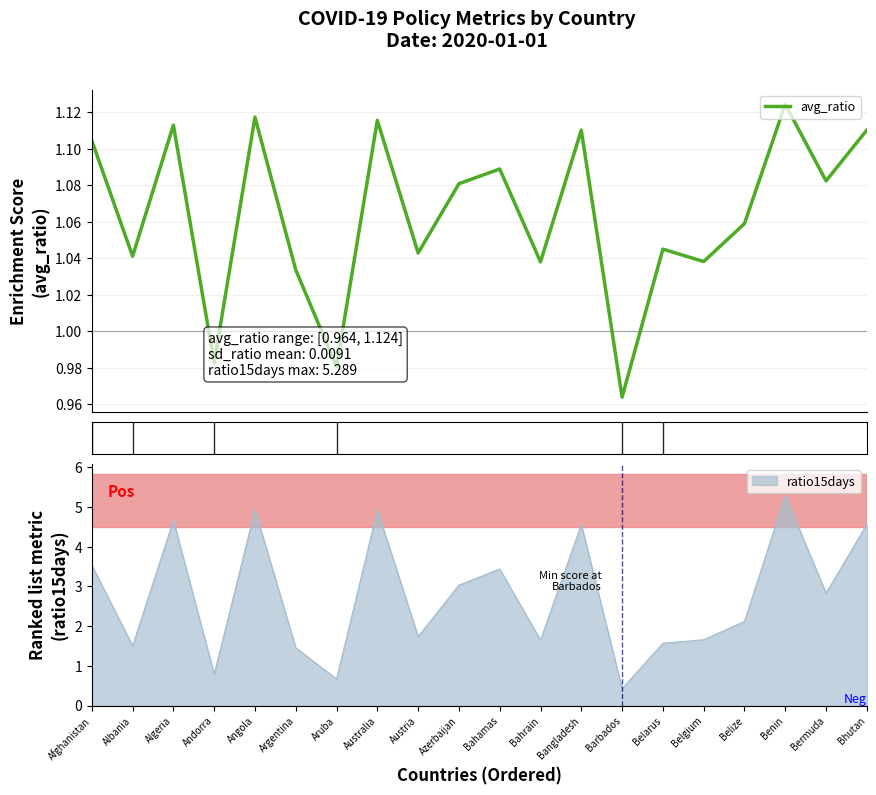

How many values are between 1 and 2?

17